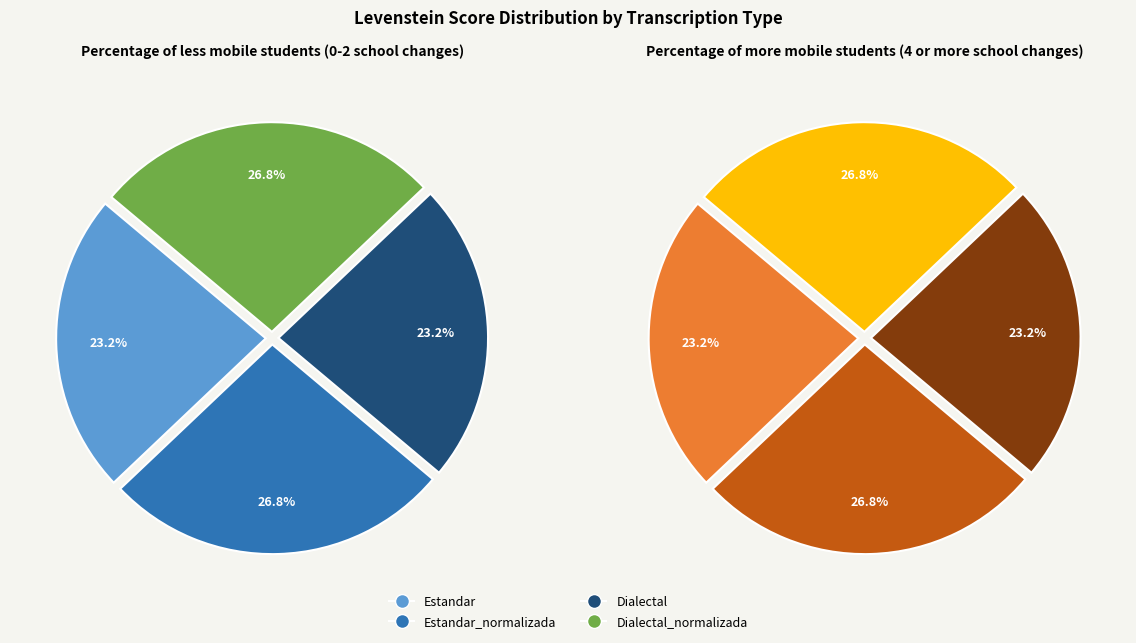

What percentage is the Estandar_normalizada slice, to the nearest percent?

27%